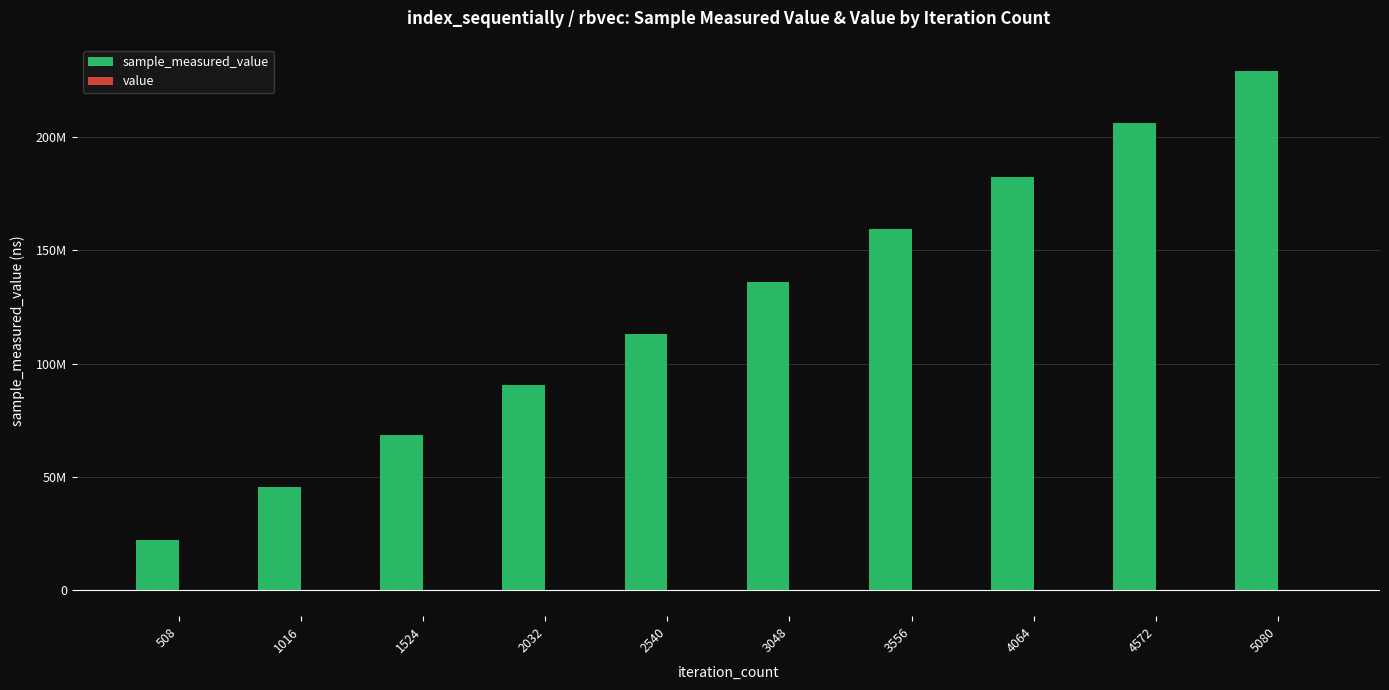

Does the chart contain stacked bars?

No